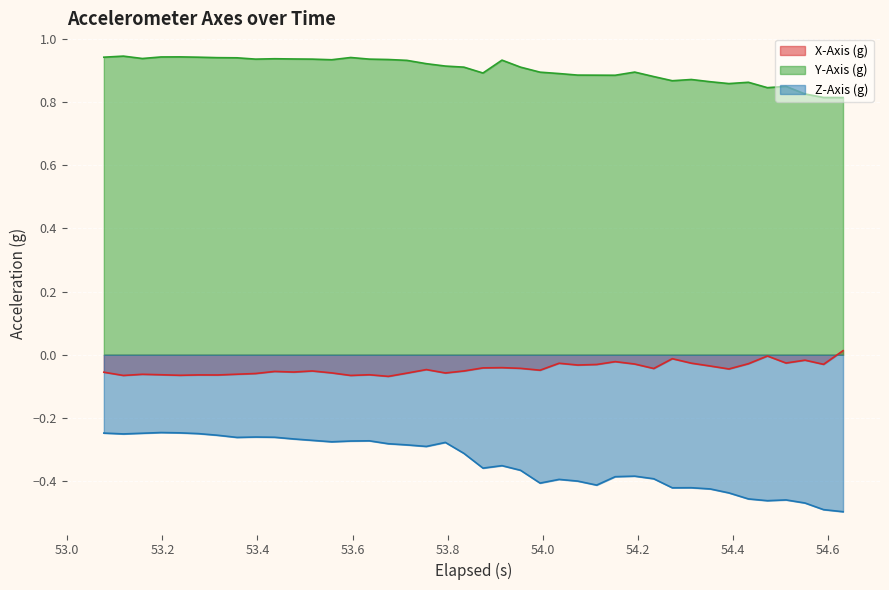

True or false: X-Axis (g) and Z-Axis (g) cross at least once.

False